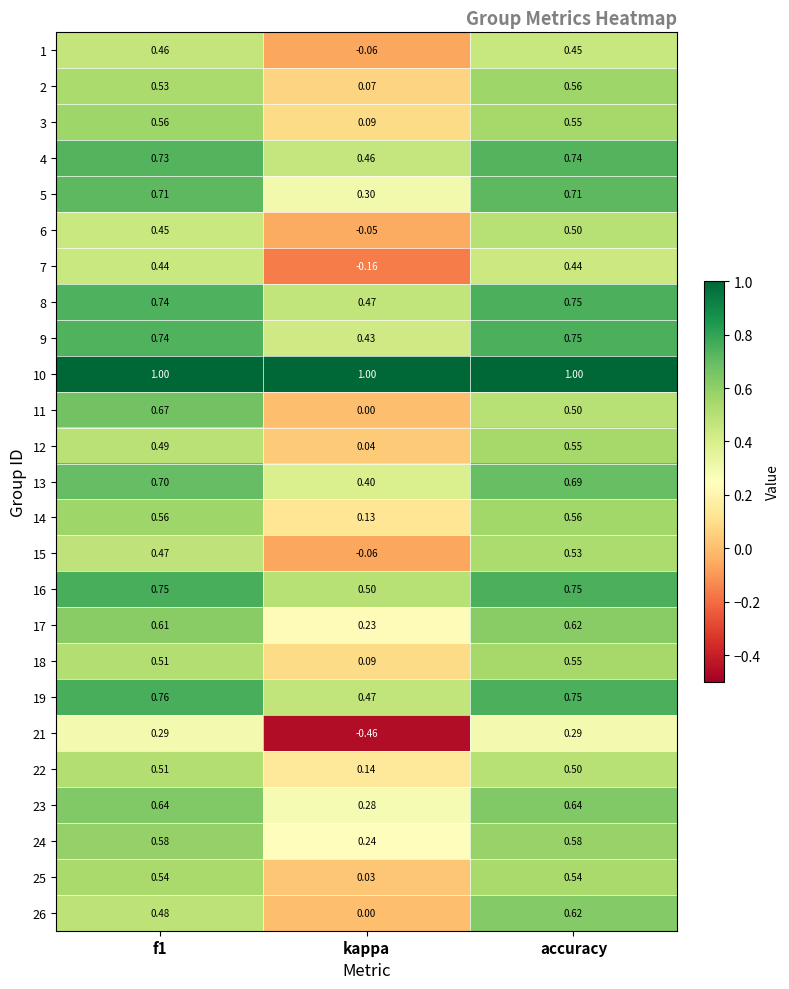

How many categories are shown in the chart?

3